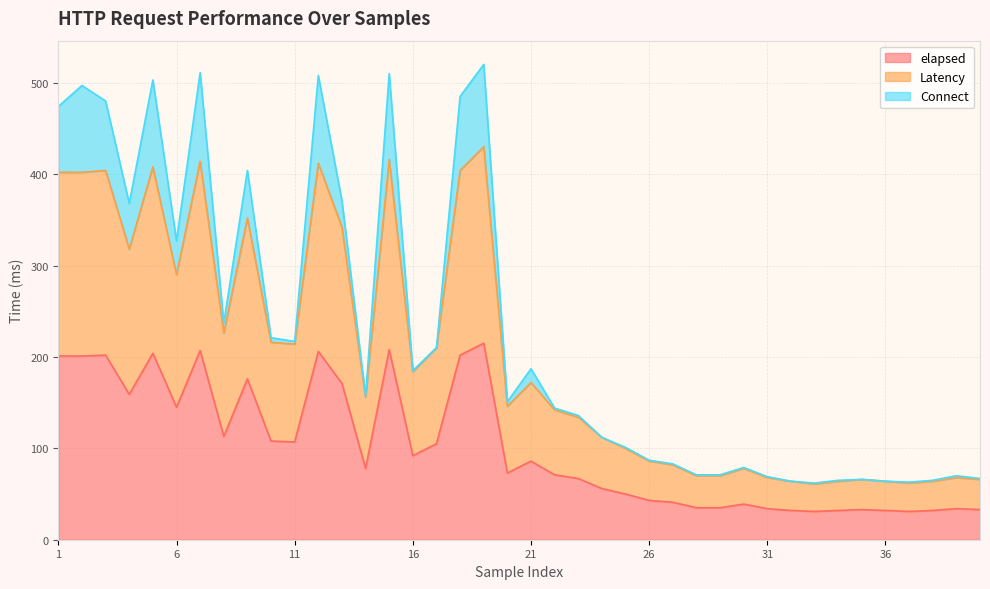

What is the total value across all series at 11?

217